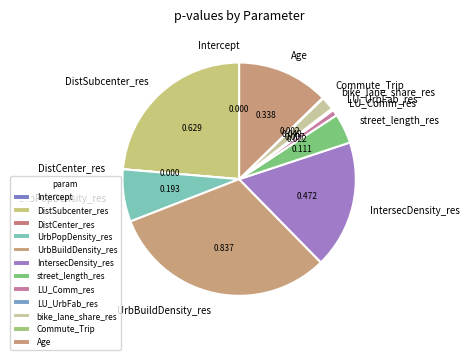

True or false: UrbBuildDensity_res accounts for 31% of the total.

True